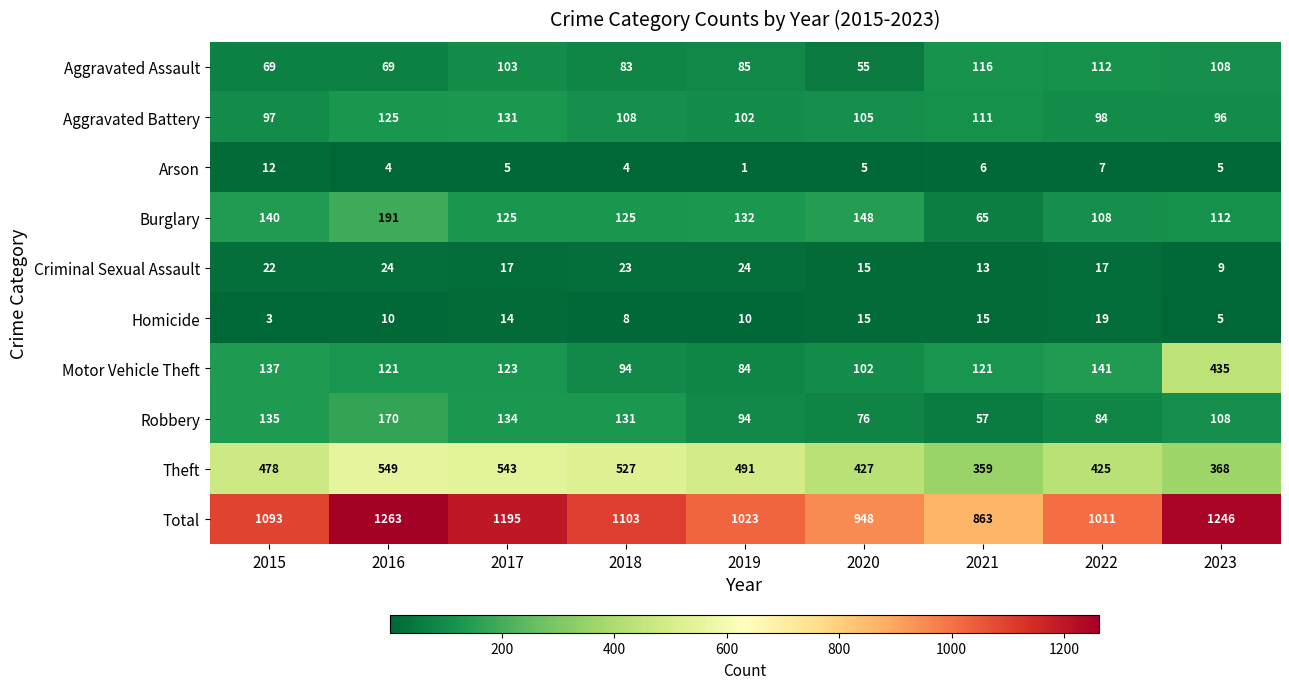

What is the greatest value displayed?

1263